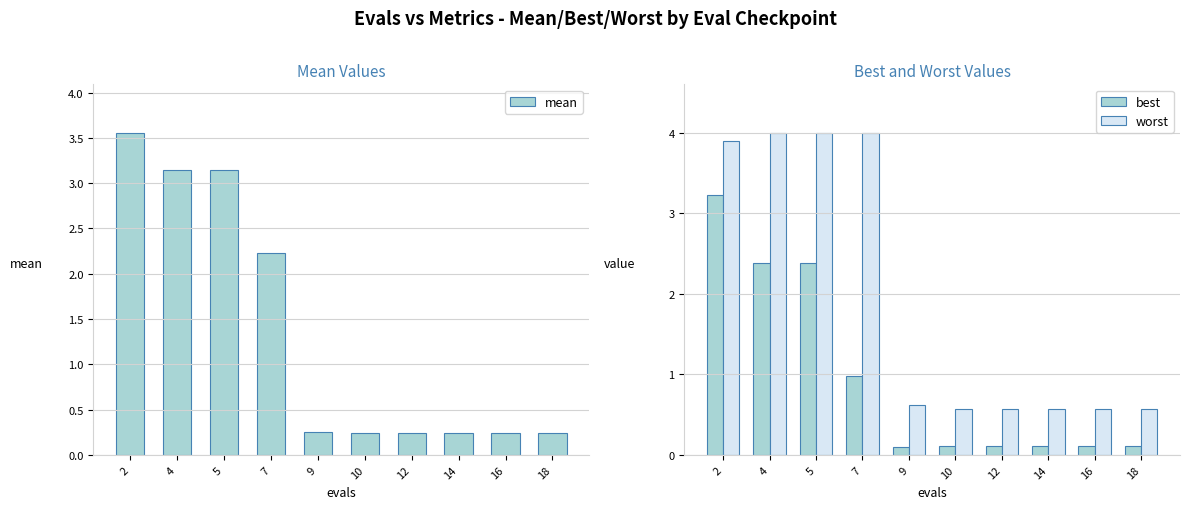

How many groups of bars are there?

10